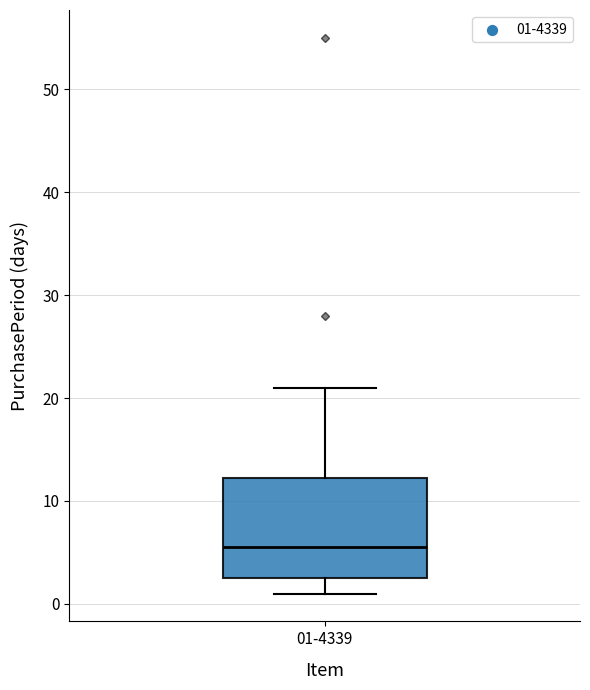

Read this box plot against the y-axis: the position of the median line, the range covered by the box, and the ends of both whiskers. The values are not printed on the chart, so give them approximately, as read against the axis.

median 6, box 3 to 12, whiskers 1 to 21